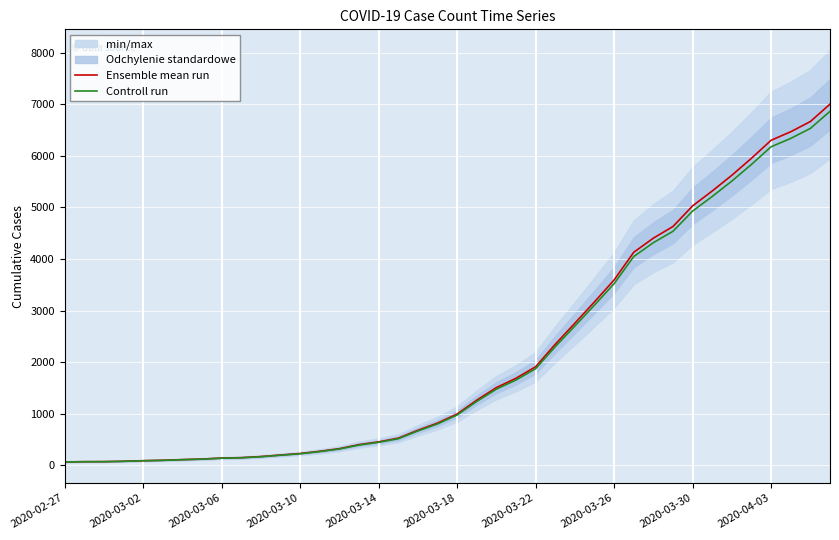

What position from the left is 2020-04-03?

10